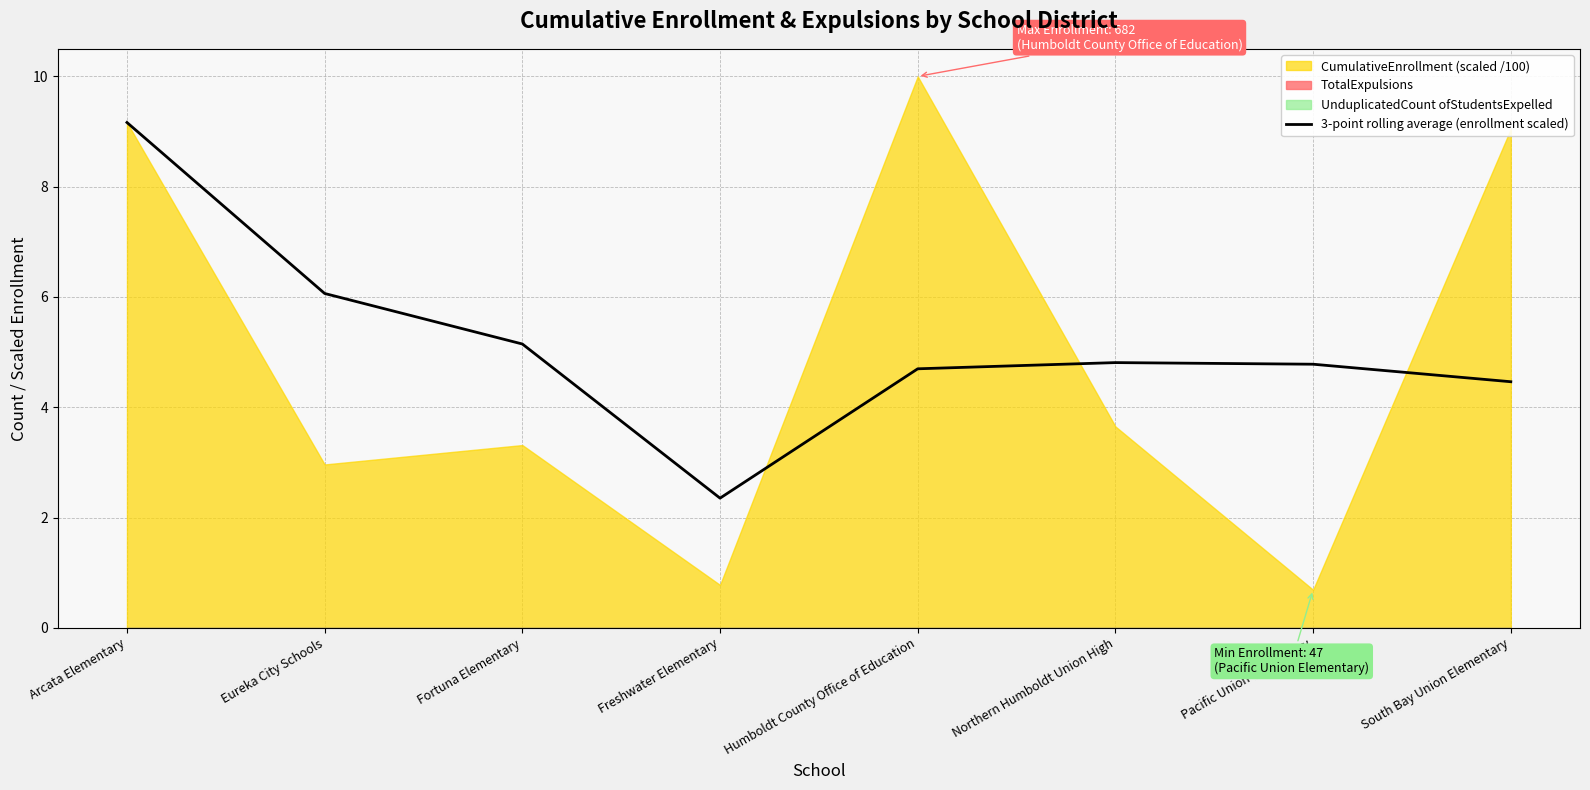

What is the difference between the maximum and minimum values?

6.8